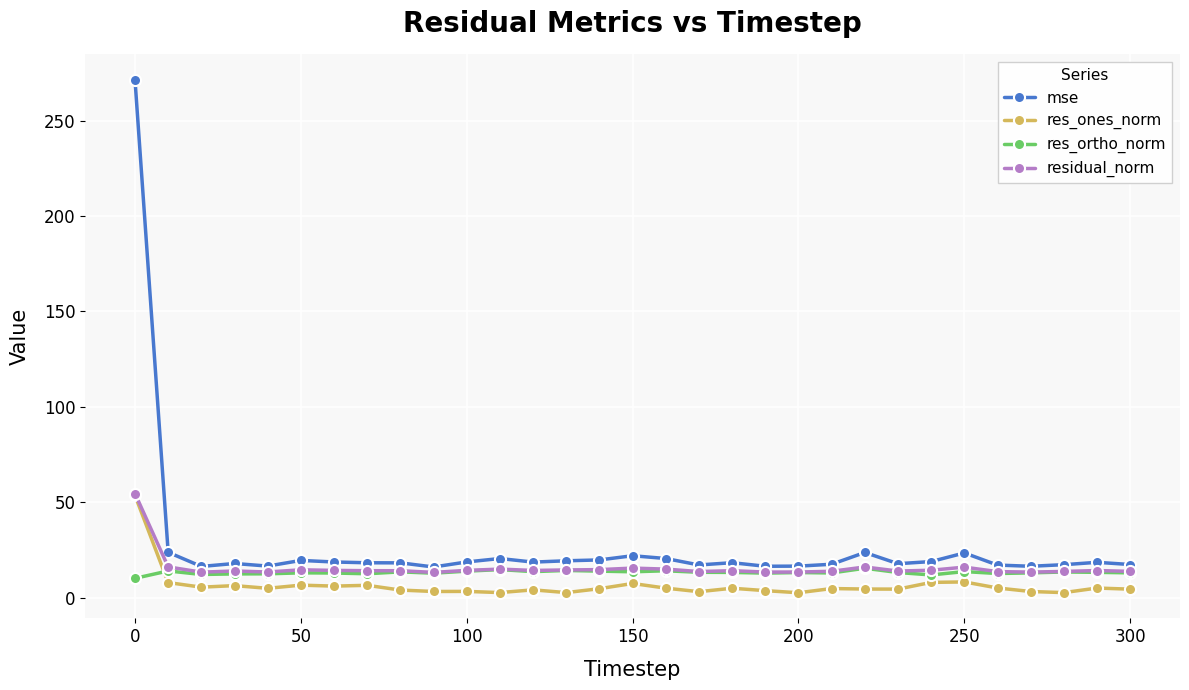

What is the difference between the second highest and minimum values in the mse series?

7.7